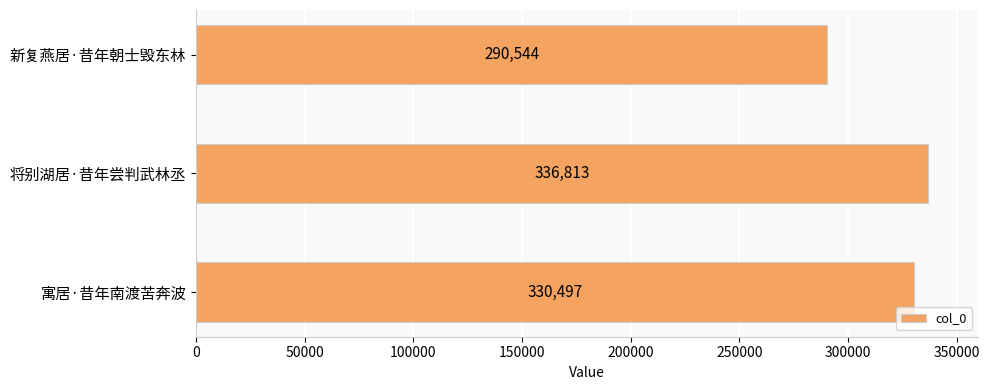

List the labels in order of value, largest first.

将别湖居·昔年尝判武林丞, 寓居·昔年南渡苦奔波, 新复燕居·昔年朝士毁东林